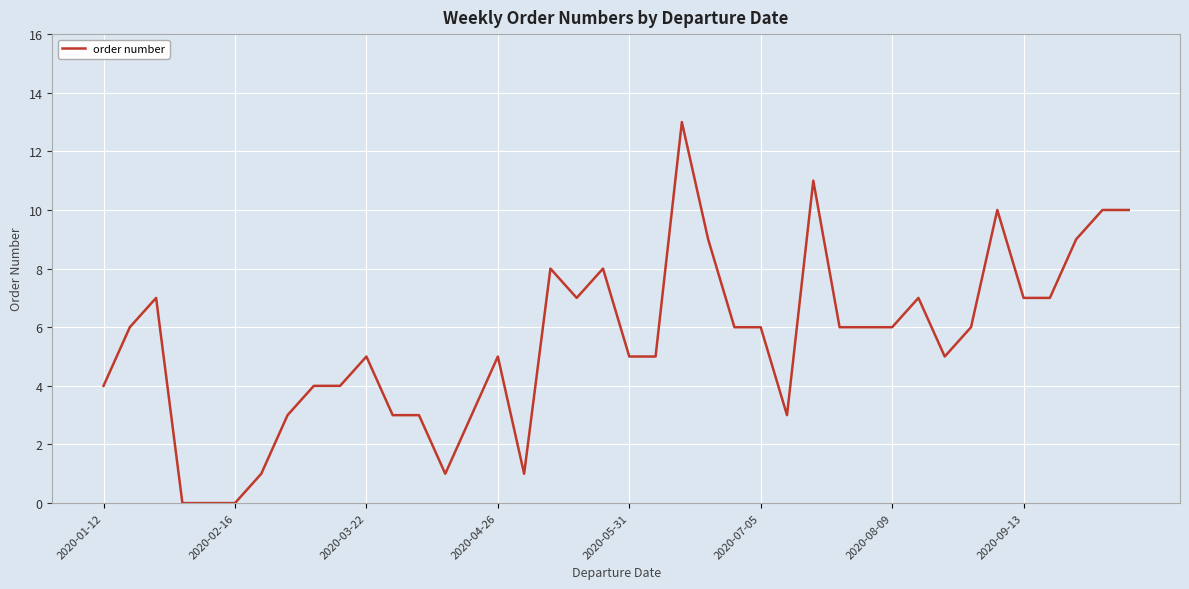

What is the greatest value displayed?

13